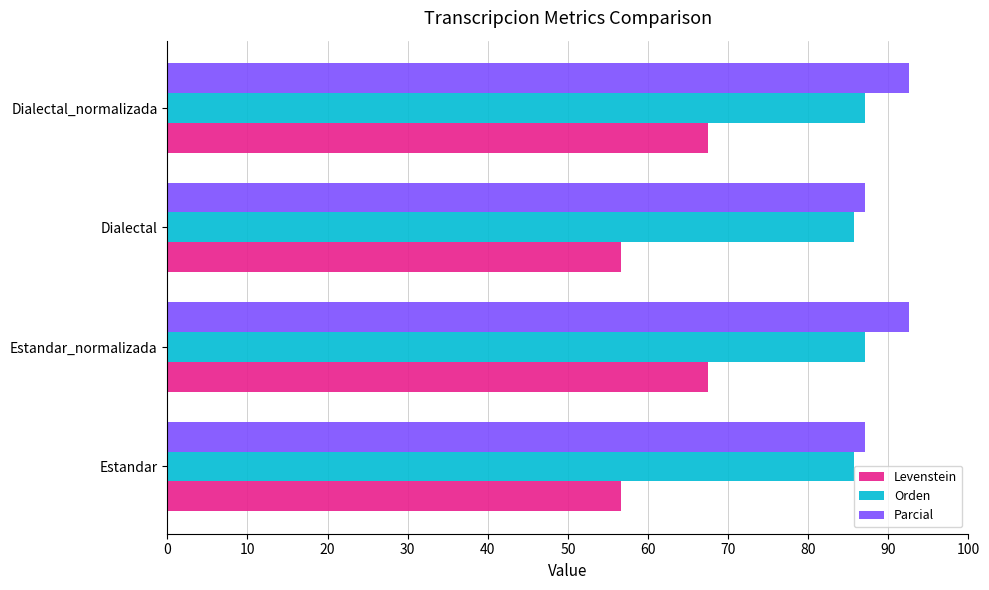

What is the difference between the highest and lowest values at Estandar?

30.5